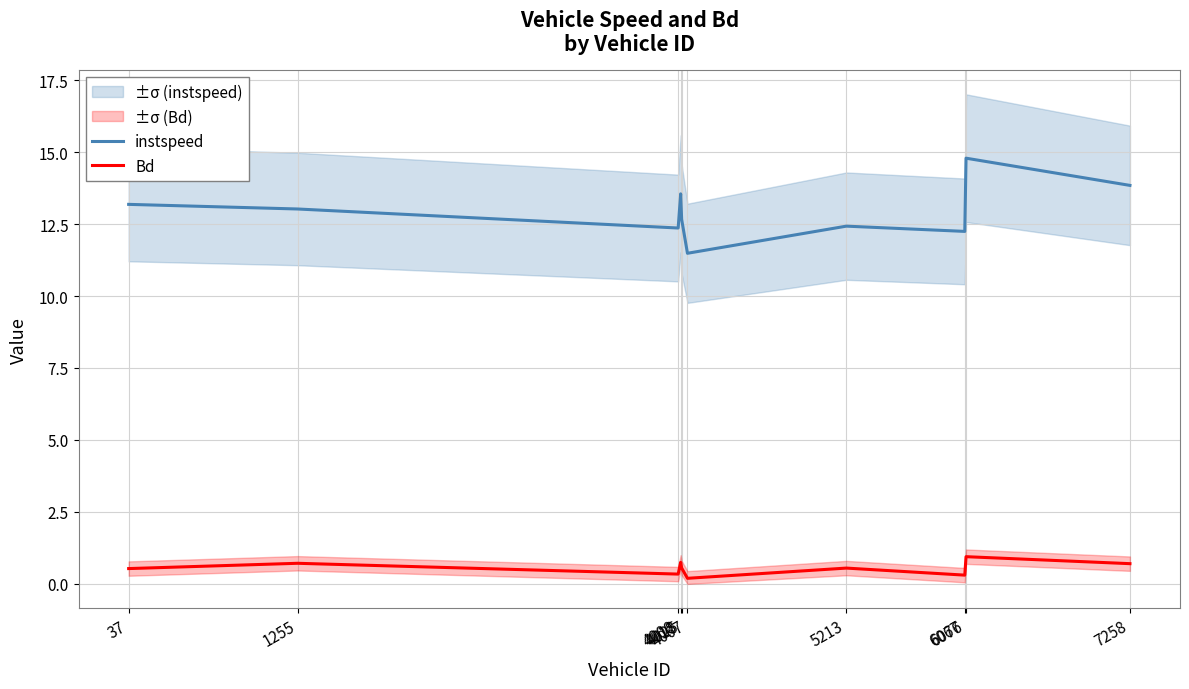

Where is the first local minimum for Bd?

4000